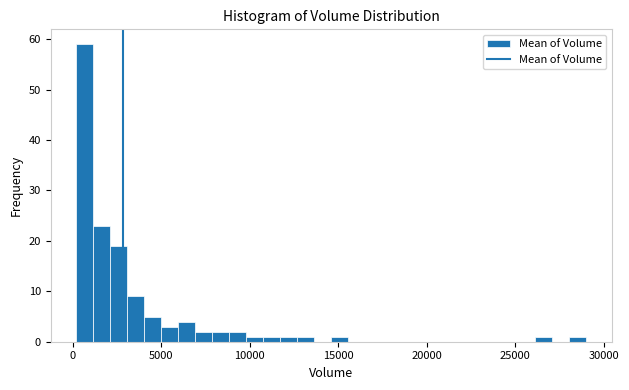

Around what value on the x-axis is the tallest bar? Give the approximate position of its centre, as read against the axis.

500